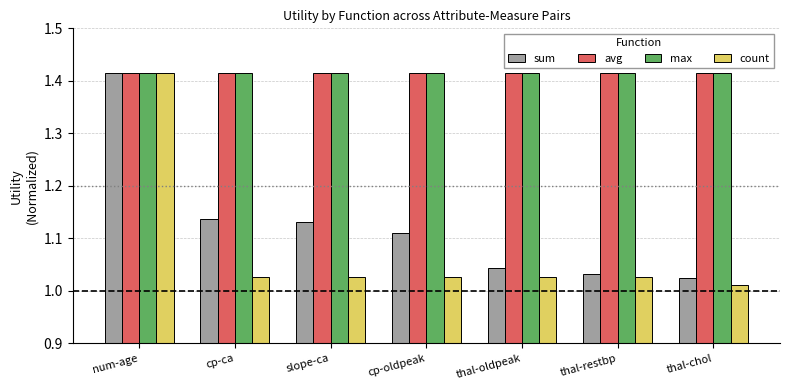

Which series changed the most between slope-ca and thal-chol?

sum